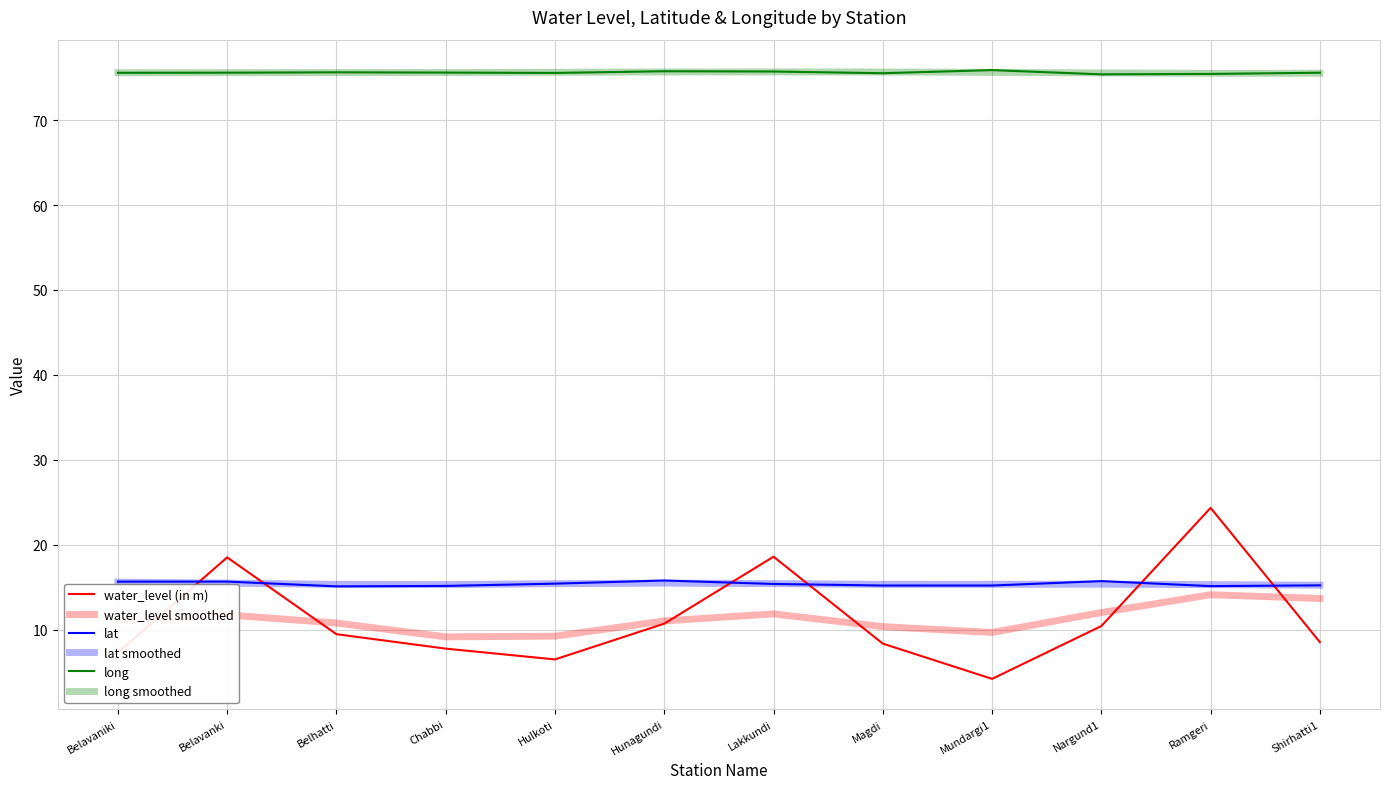

What is the maximum value shown in the chart?

75.9